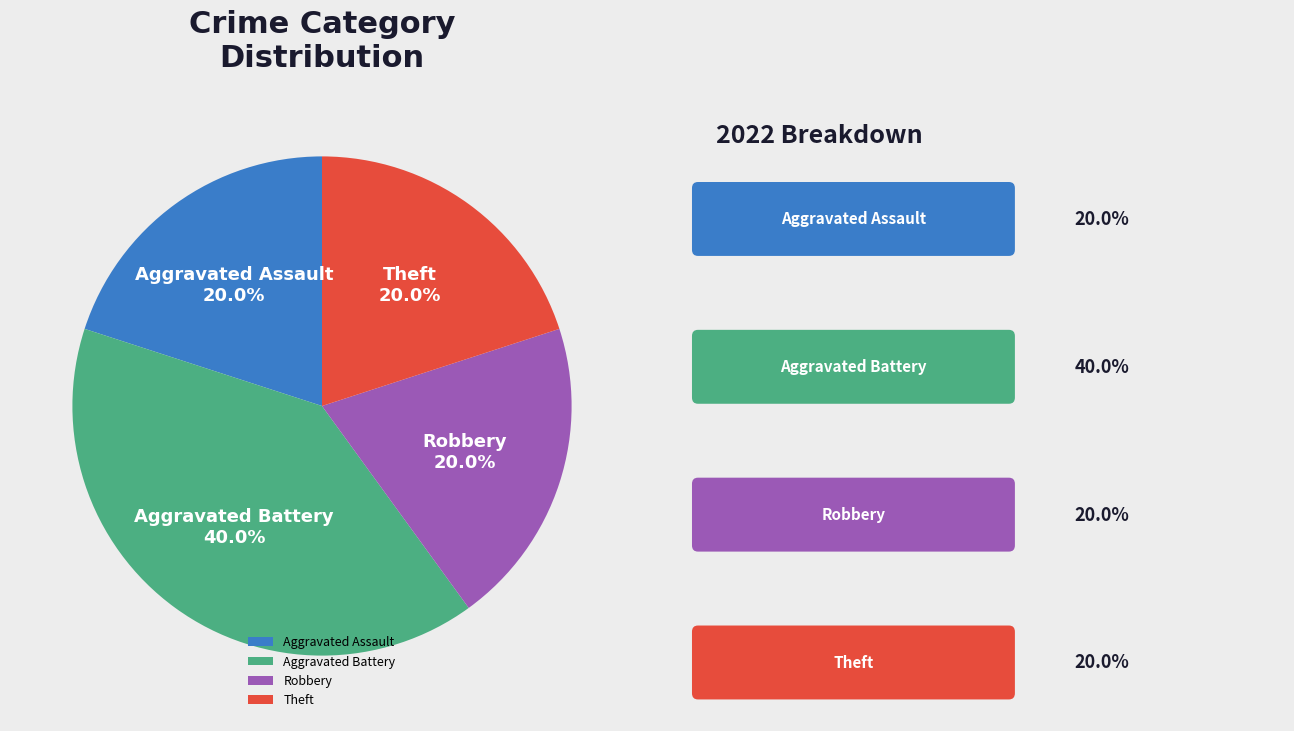

Does any single category account for the majority?

No